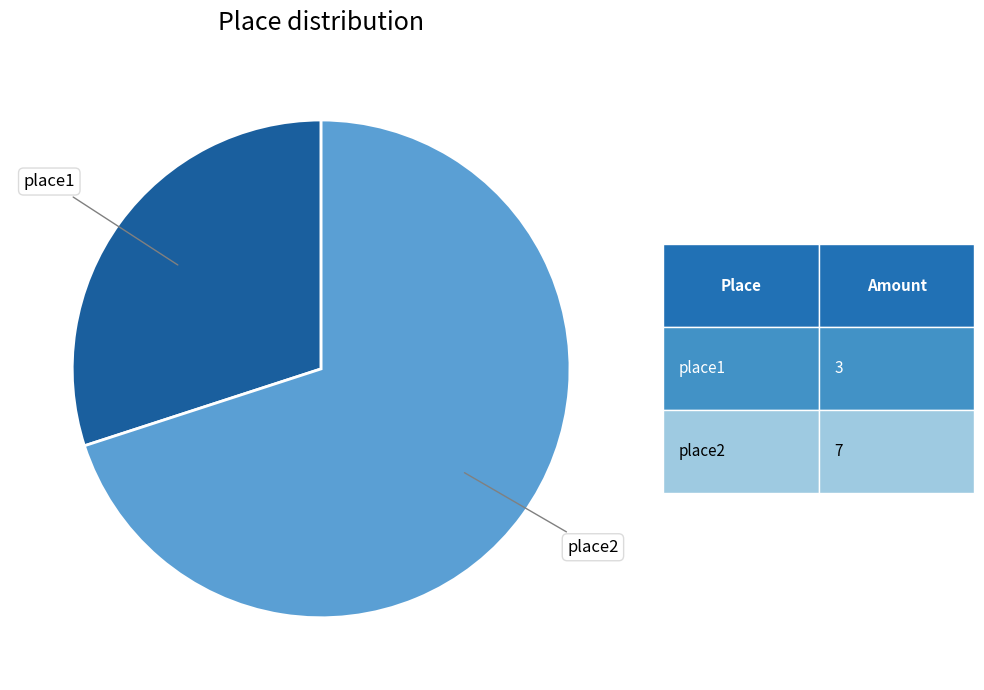

True or false: place1 accounts for 30% of the total.

True